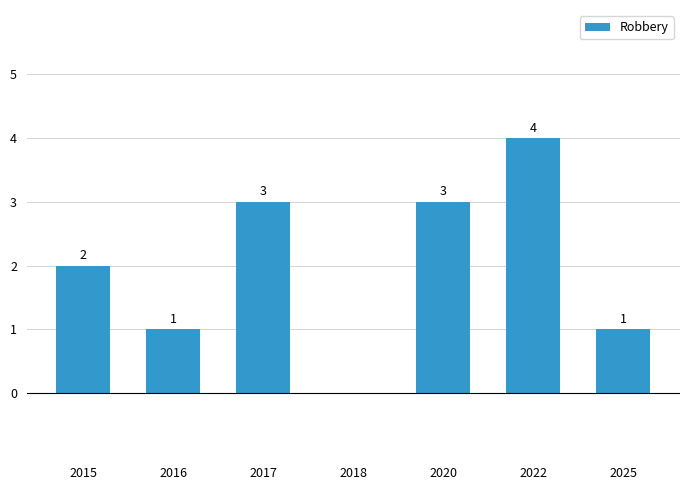

True or false: the data shows 1 at 2025.

True